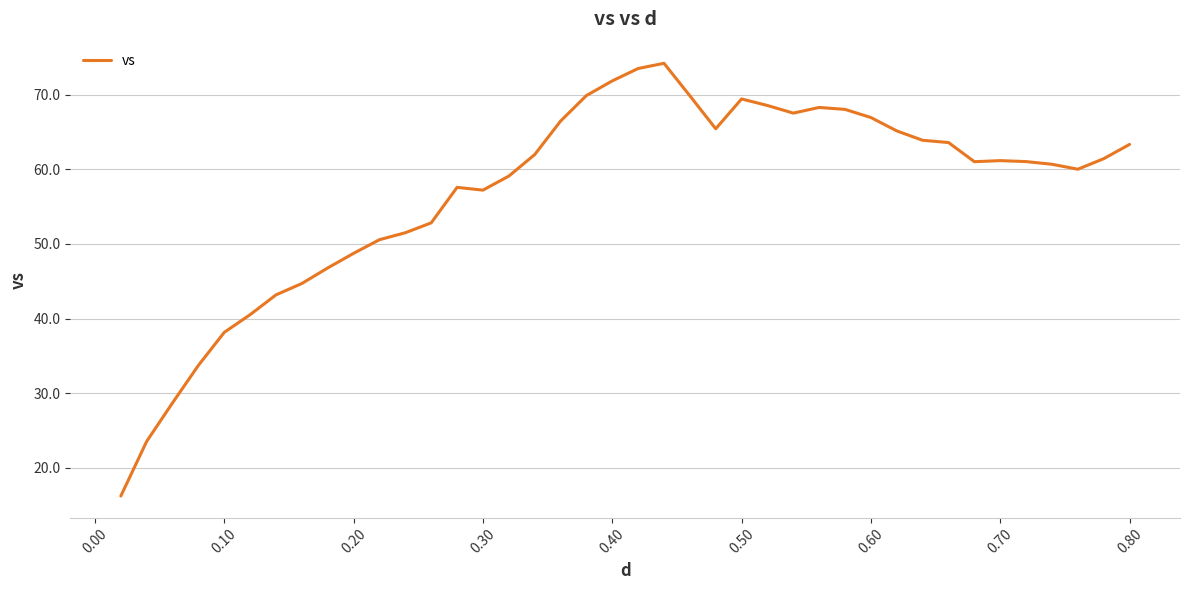

What is the minimum value shown in the chart?

16.2